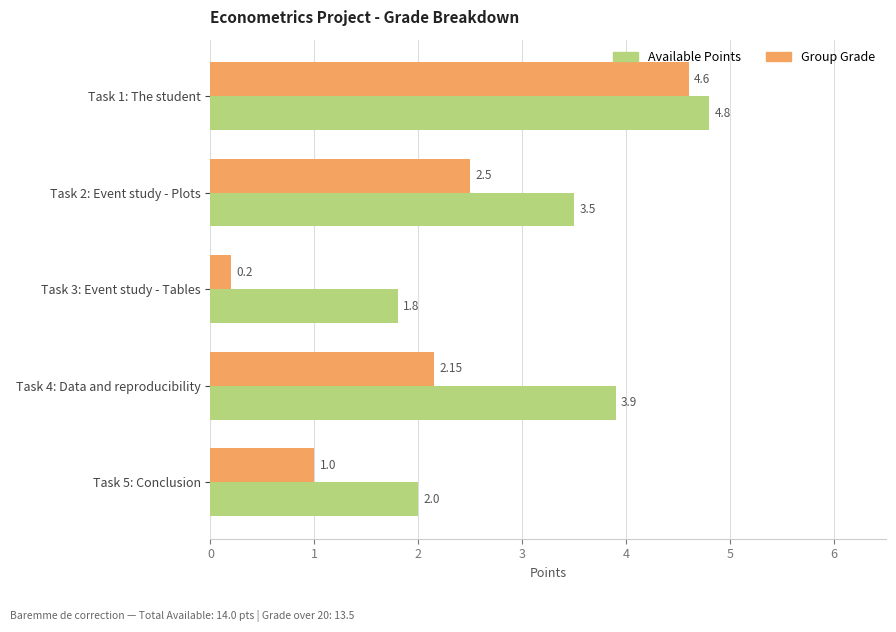

List the series in order of their overall mean, highest first.

Available Points, Group Grade